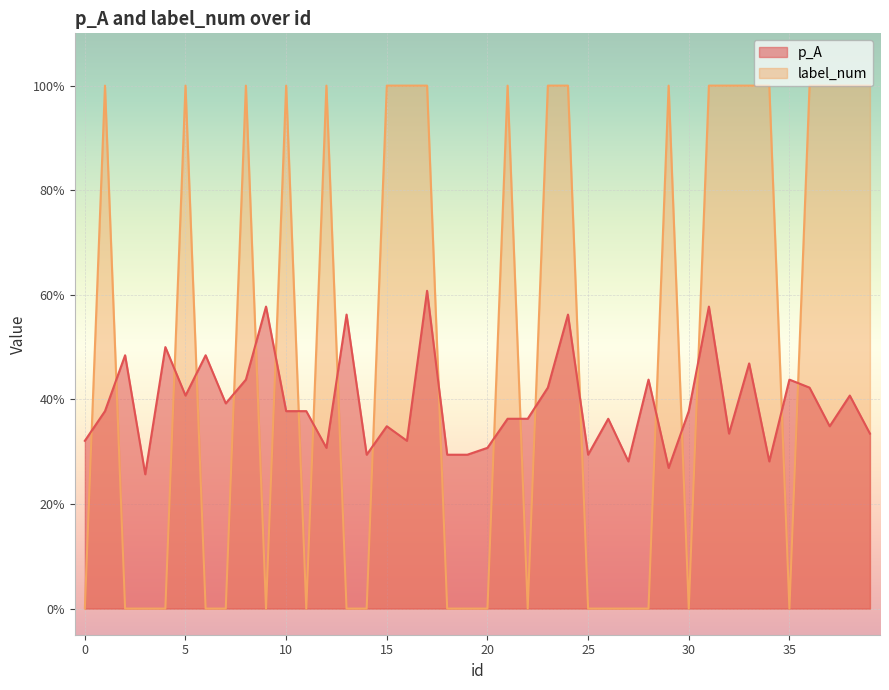

Is it true that label_num equals -0.4 at 19?

False